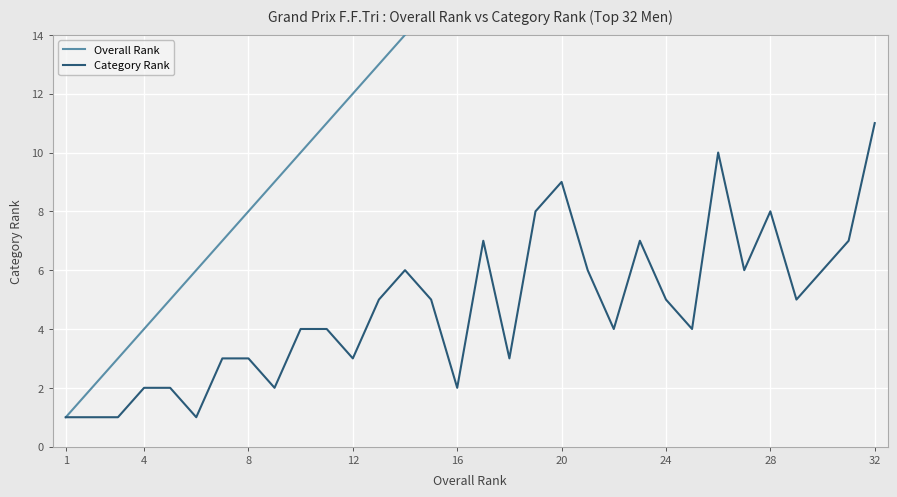

Is it true that Category Rank equals 2 at 16?

True